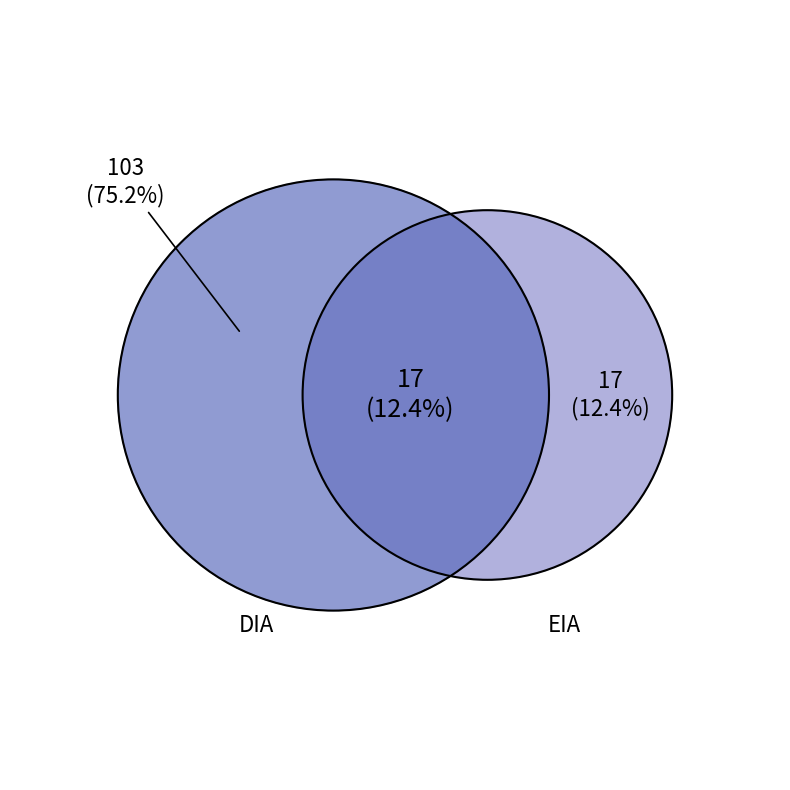

Which slice is the largest?

DIA